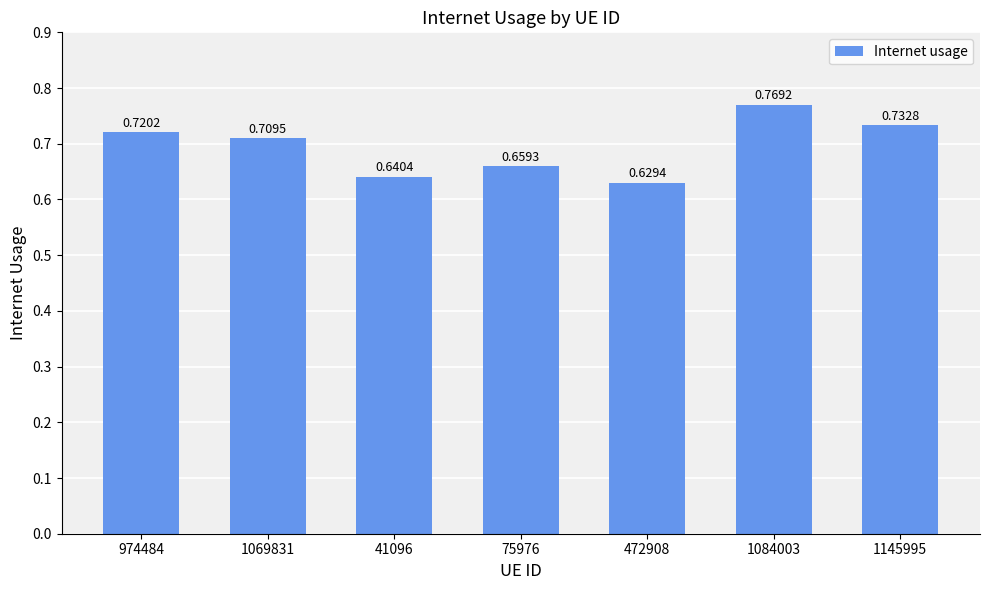

Which has a higher value, 1084003 or 974484?

1084003